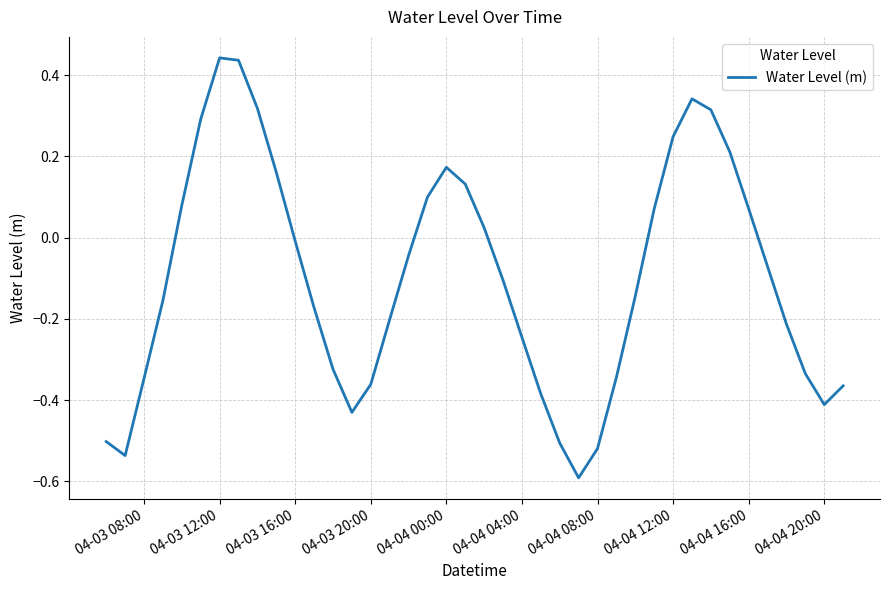

What is the smallest value displayed?

-0.6